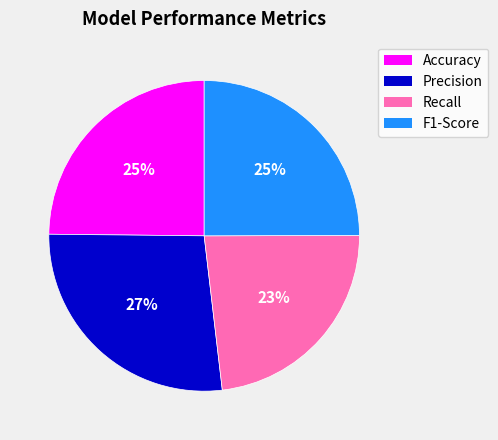

Is Precision the majority of the pie?

No